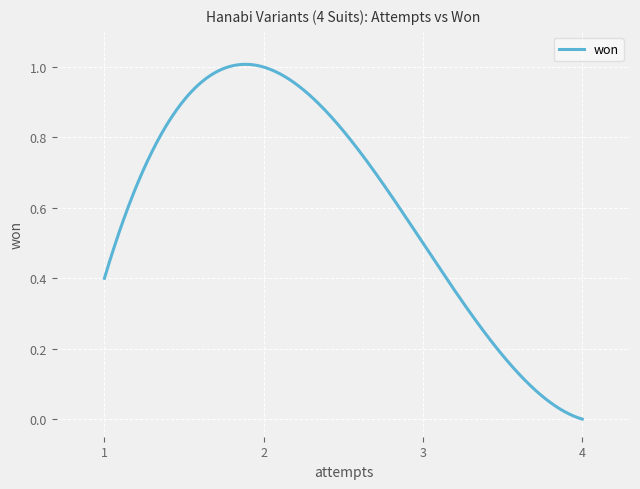

How many lines are shown in the chart?

1